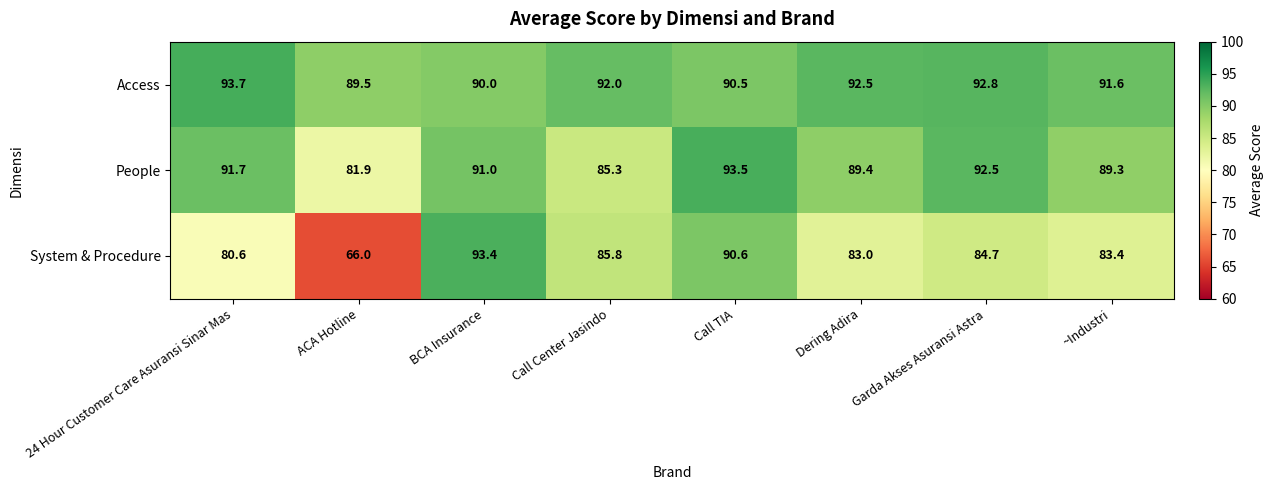

Rank the series by their average value, from lowest to highest.

System & Procedure, People, Access